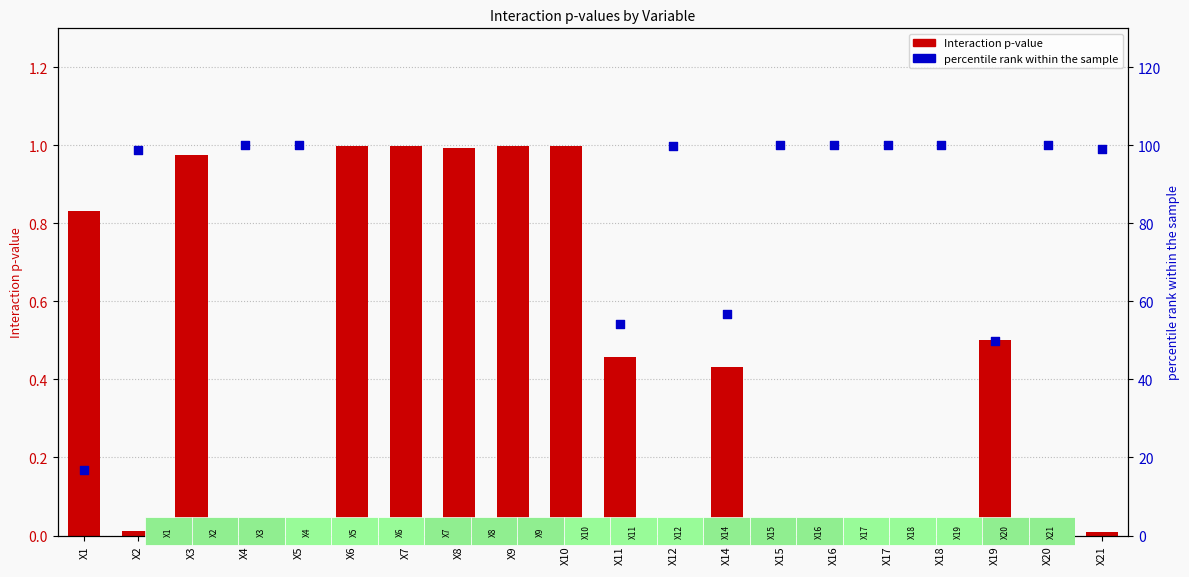

Which series has the largest total across all categories?

percentile rank within the sample